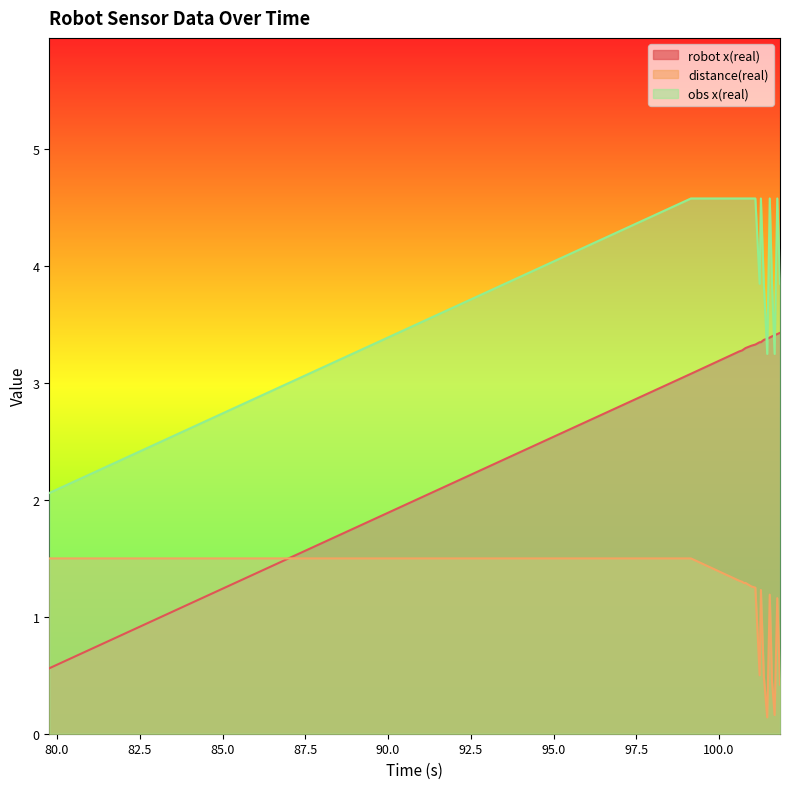

What is the spread (max minus min) of values at 101.532?

3.4